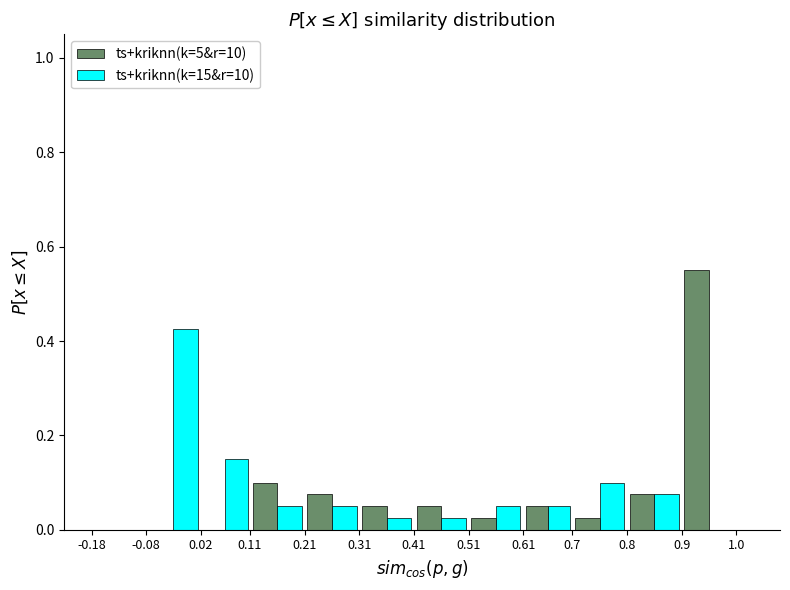

In the ts+kriknn(k=5&r=10) series, which range on the x-axis has the tallest bar?

0.9 to 1.0